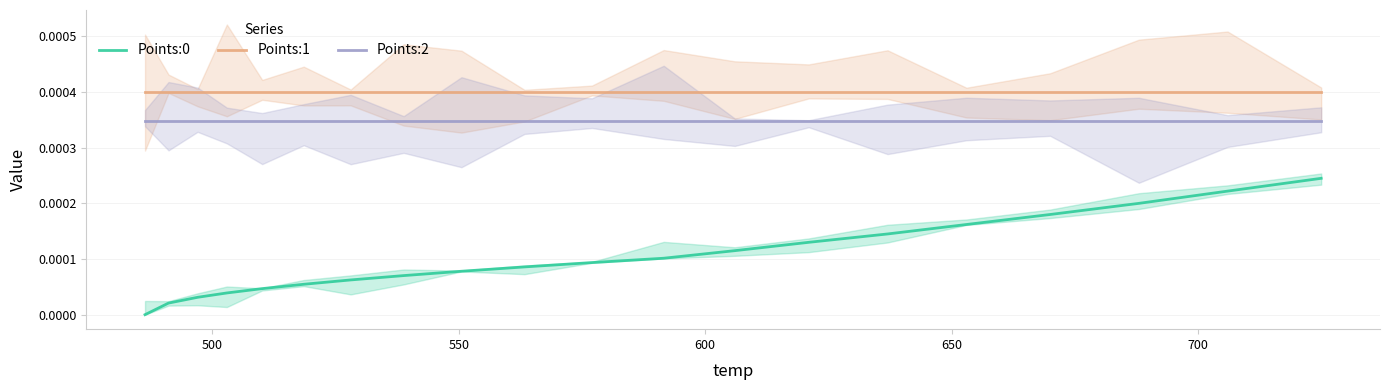

Does the chart have visible grid lines?

Yes